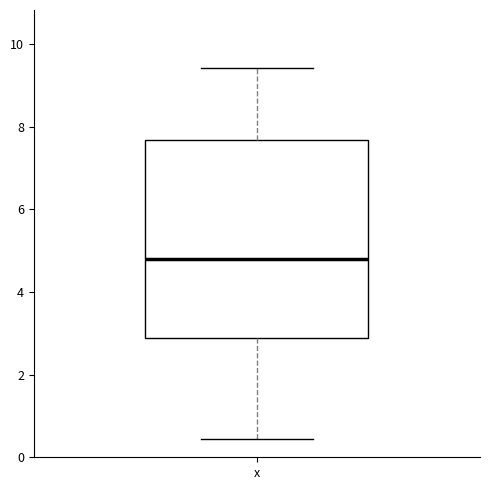

Read this box plot against the y-axis: the position of the median line, the range covered by the box, and the ends of both whiskers. The values are not printed on the chart, so give them approximately, as read against the axis.

median 4.8, box 2.8 to 7.6, whiskers 0.4 to 9.4